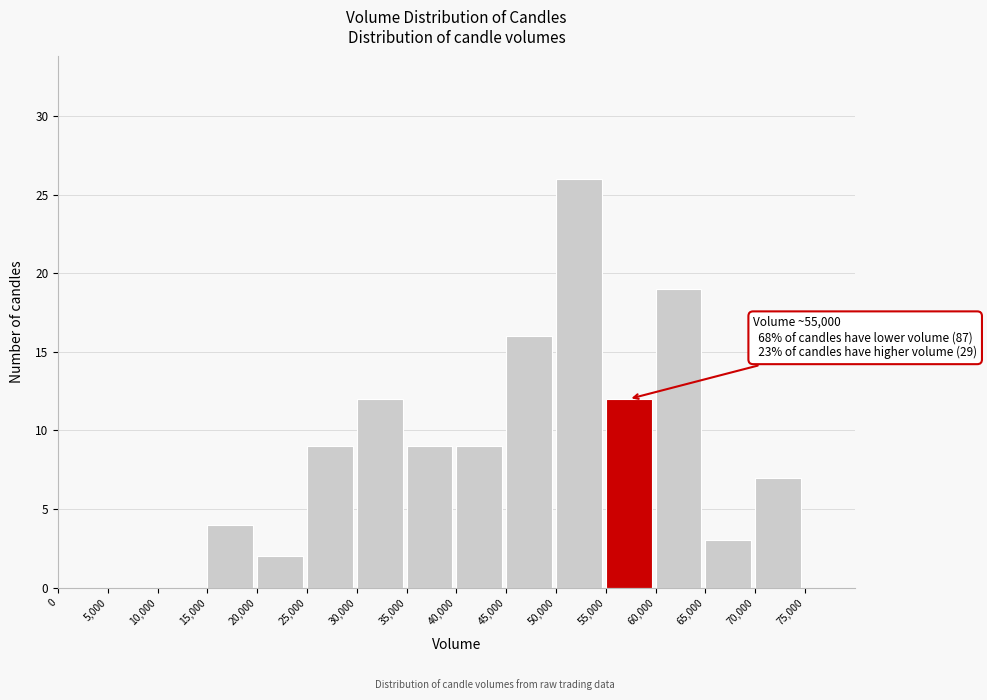

Which range on the x-axis has the tallest bar?

50000 to 55000